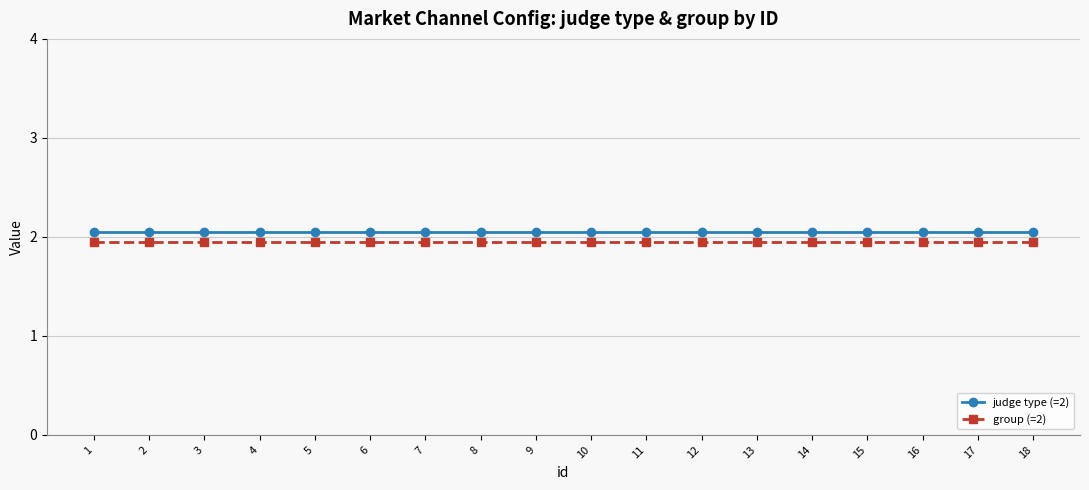

Reading right to left, transcribe all the data shown in this chart.

judge type (=2): 18=2.0	17=2.0	16=2.0	15=2.0	14=2.0	13=2.0	12=2.0	11=2.0	10=2.0	9=2.0	8=2.0	7=2.0	6=2.0	5=2.0	4=2.0	3=2.0	2=2.0	1=2.0
group (=2): 18=1.9	17=1.9	16=1.9	15=1.9	14=1.9	13=1.9	12=1.9	11=1.9	10=1.9	9=1.9	8=1.9	7=1.9	6=1.9	5=1.9	4=1.9	3=1.9	2=1.9	1=1.9